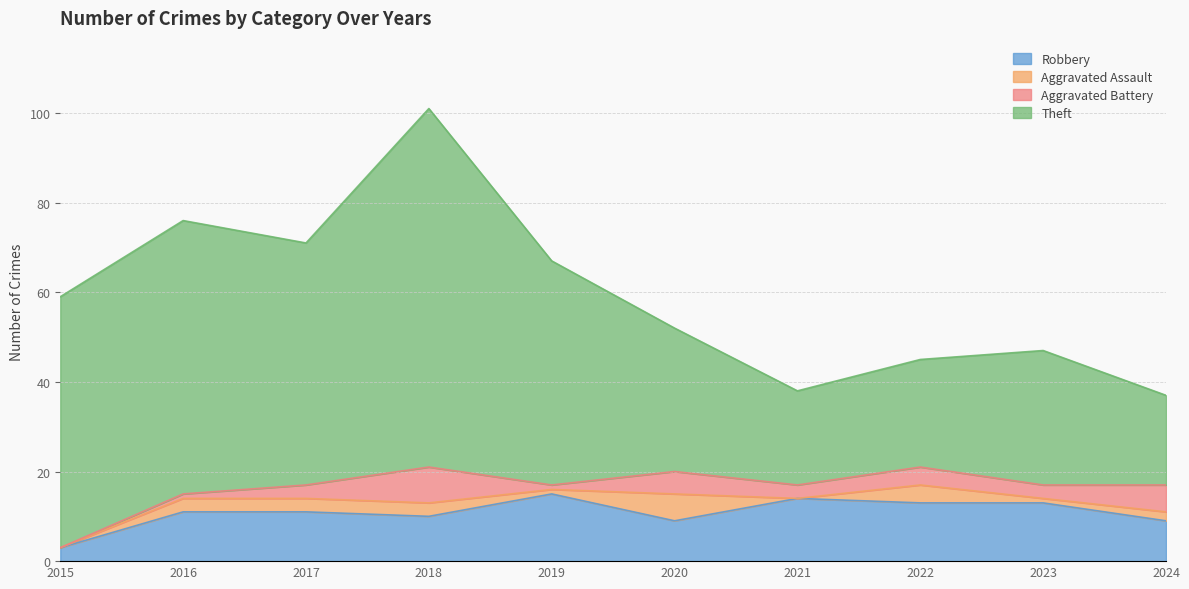

At which category is the sum across all series the highest?

2018